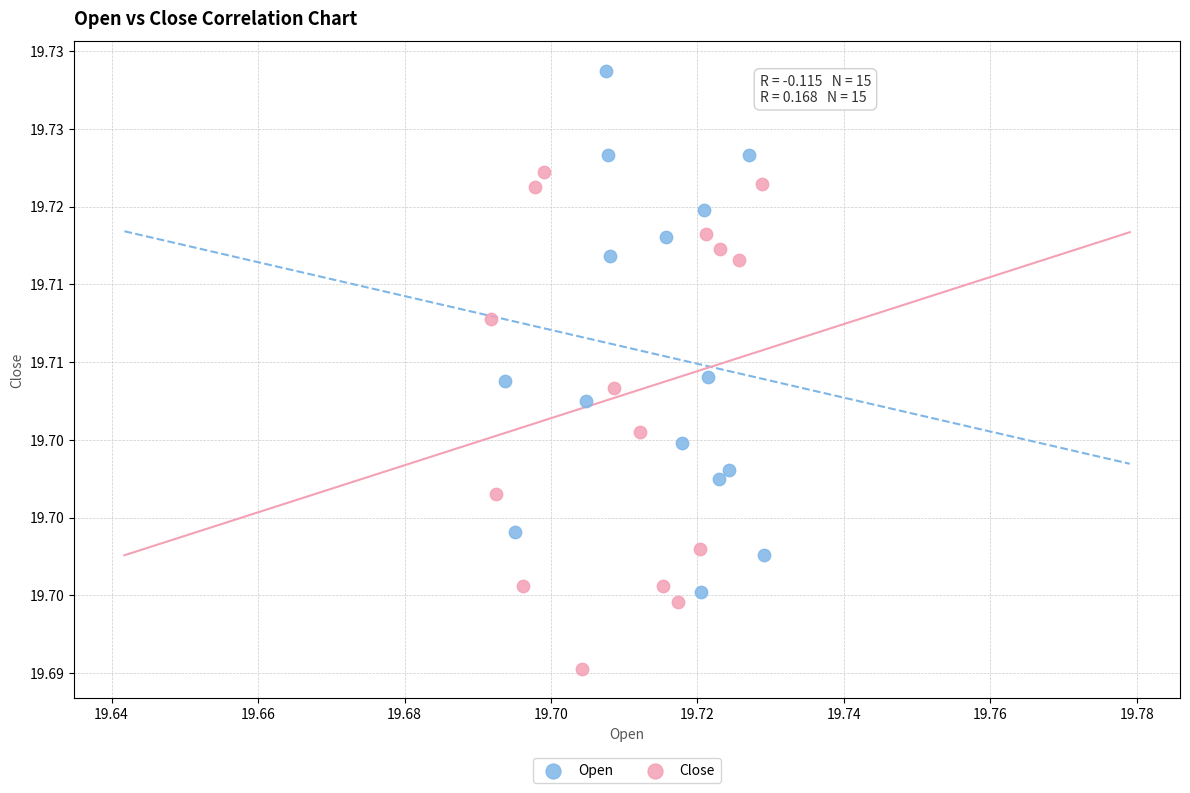

Which series has the widest spread of Y values?

Open